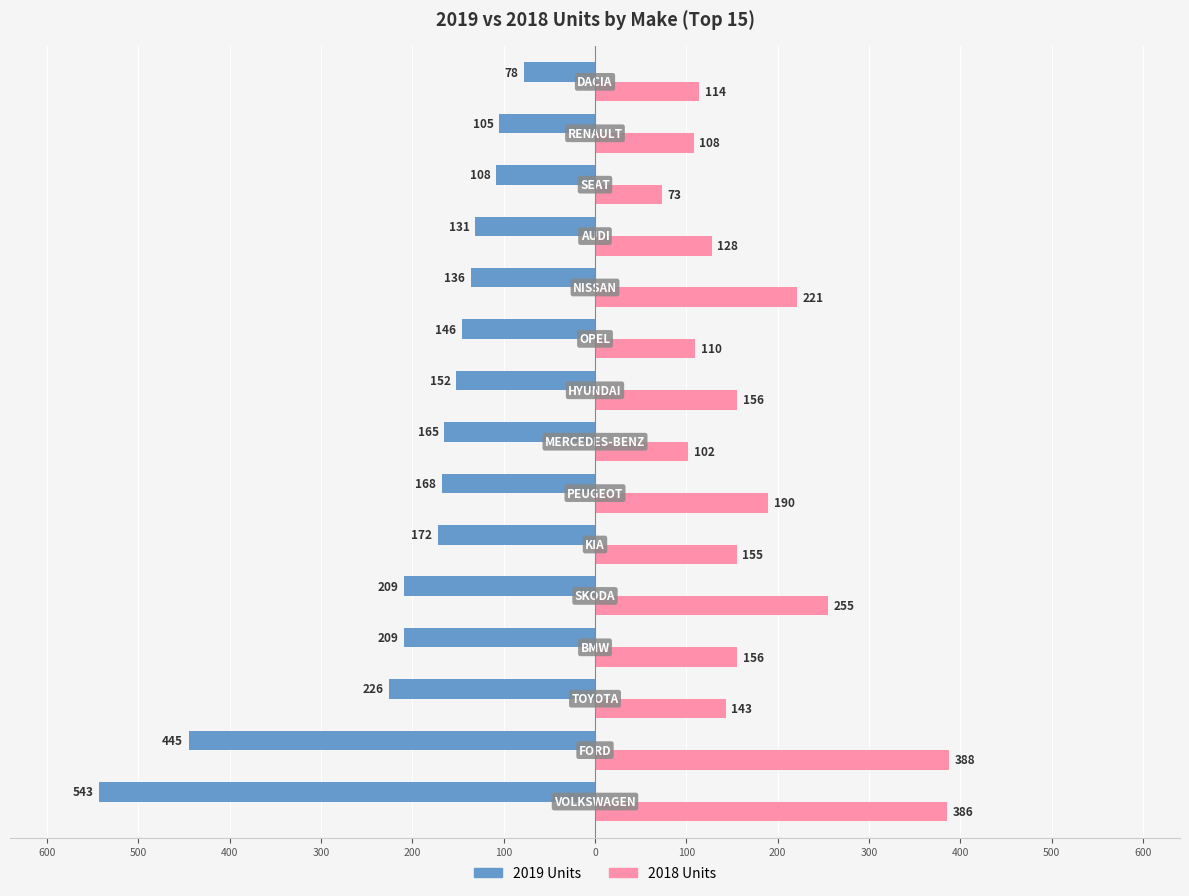

What are all the series names shown in the legend?

2019 Units, 2018 Units